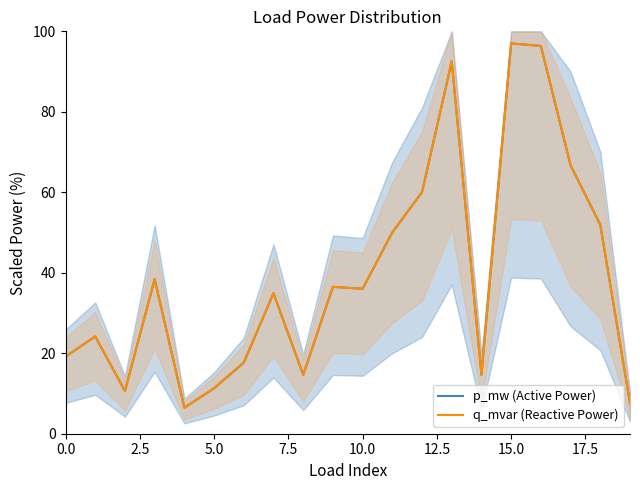

How many interior local peaks does the q_mvar (Reactive Power) series have?

6